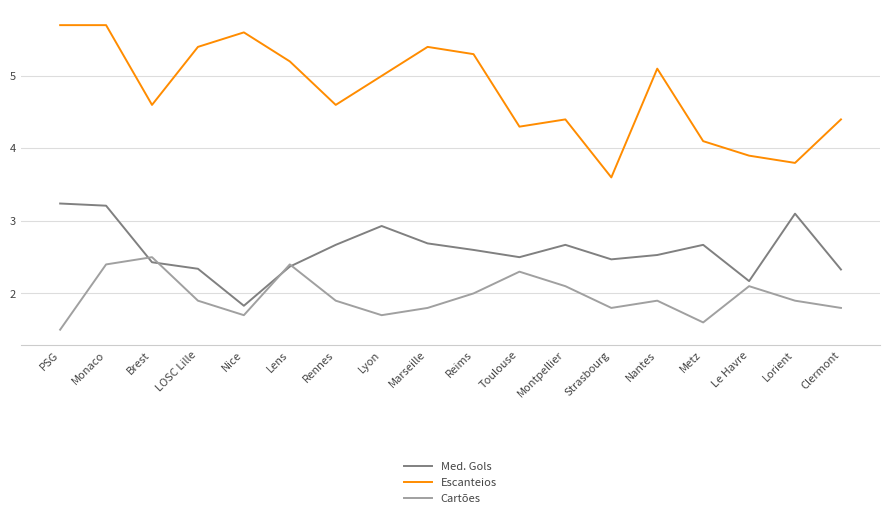

Reading left to right, what are all the values shown in this chart?

Med. Gols: 3.2	3.2	2.4	2.3	1.8	2.4	2.7	2.9	2.7	2.6	2.5	2.7	2.5	2.5	2.7	2.2	3.1	2.3
Escanteios: 5.7	5.7	4.6	5.4	5.6	5.2	4.6	5.0	5.4	5.3	4.3	4.4	3.6	5.1	4.1	3.9	3.8	4.4
Cartões: 1.5	2.4	2.5	1.9	1.7	2.4	1.9	1.7	1.8	2.0	2.3	2.1	1.8	1.9	1.6	2.1	1.9	1.8